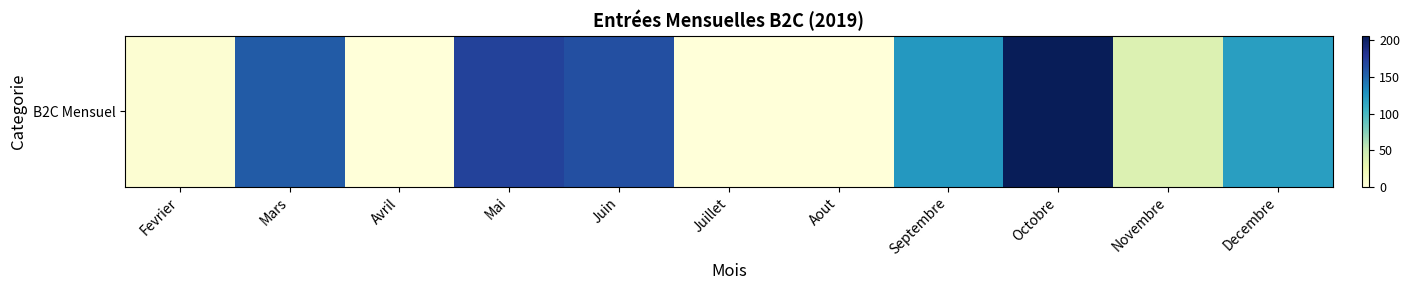

Reading right to left, extract all data points from this chart.

Decembre=119.8	Novembre=37.2	Octobre=206.1	Septembre=123.2	Aout=0.0	Juillet=0.0	Juin=162.9	Mai=170.7	Avril=0.0	Mars=155.8	Fevrier=4.2